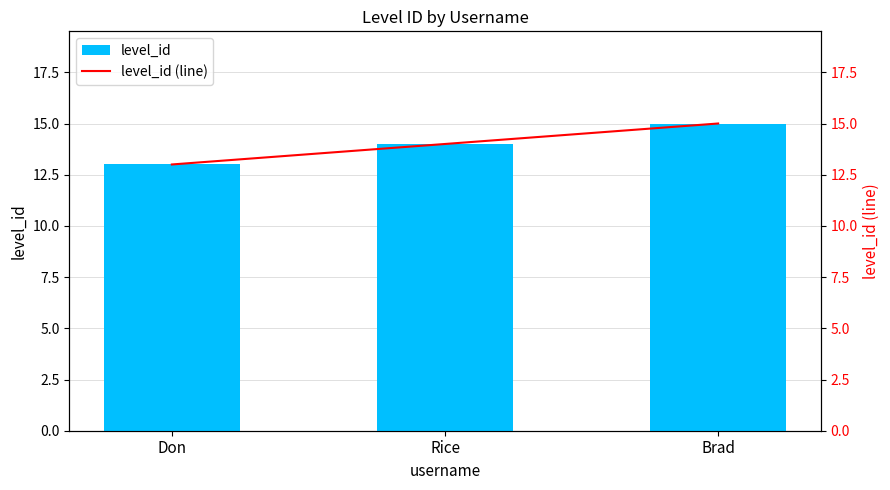

Where is level_id (line) nearest to the value 14?

Rice